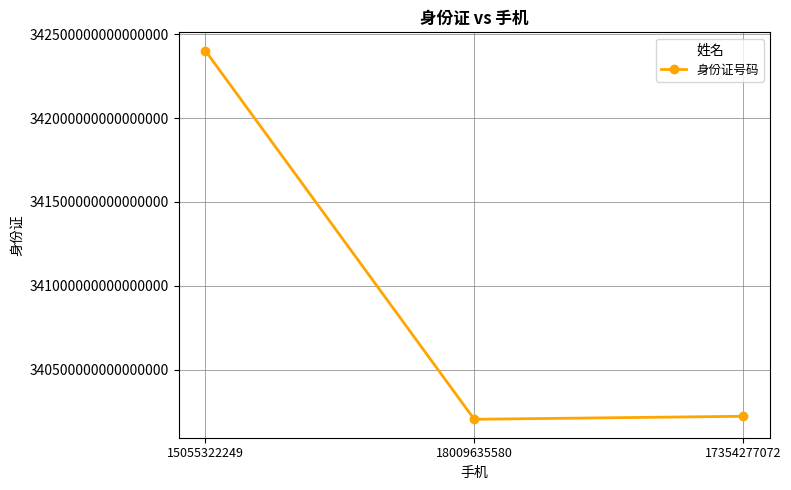

Does the chart have visible grid lines?

Yes